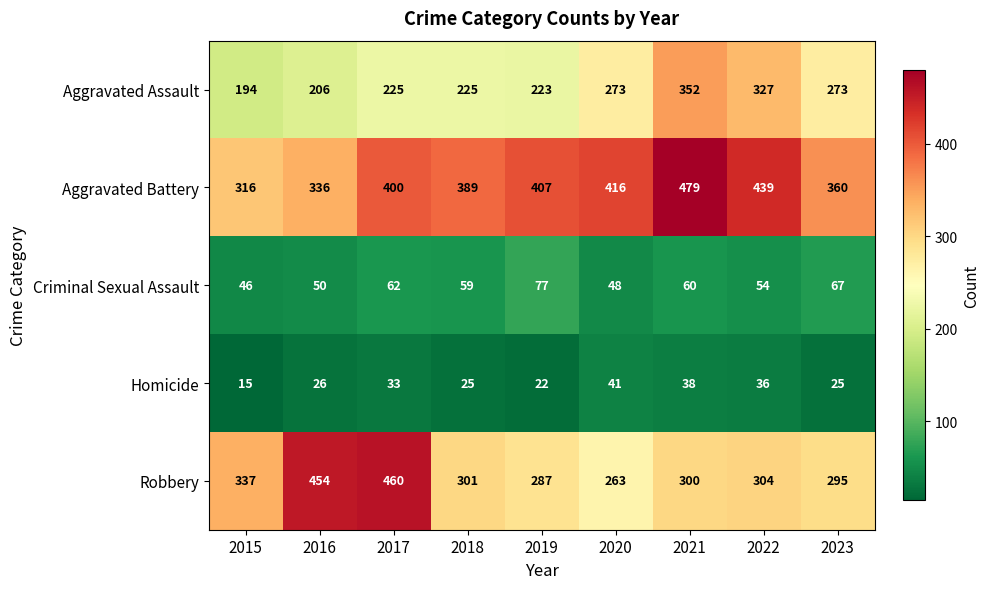

The value of Criminal Sexual Assault at 2023 is 91. True or false?

False